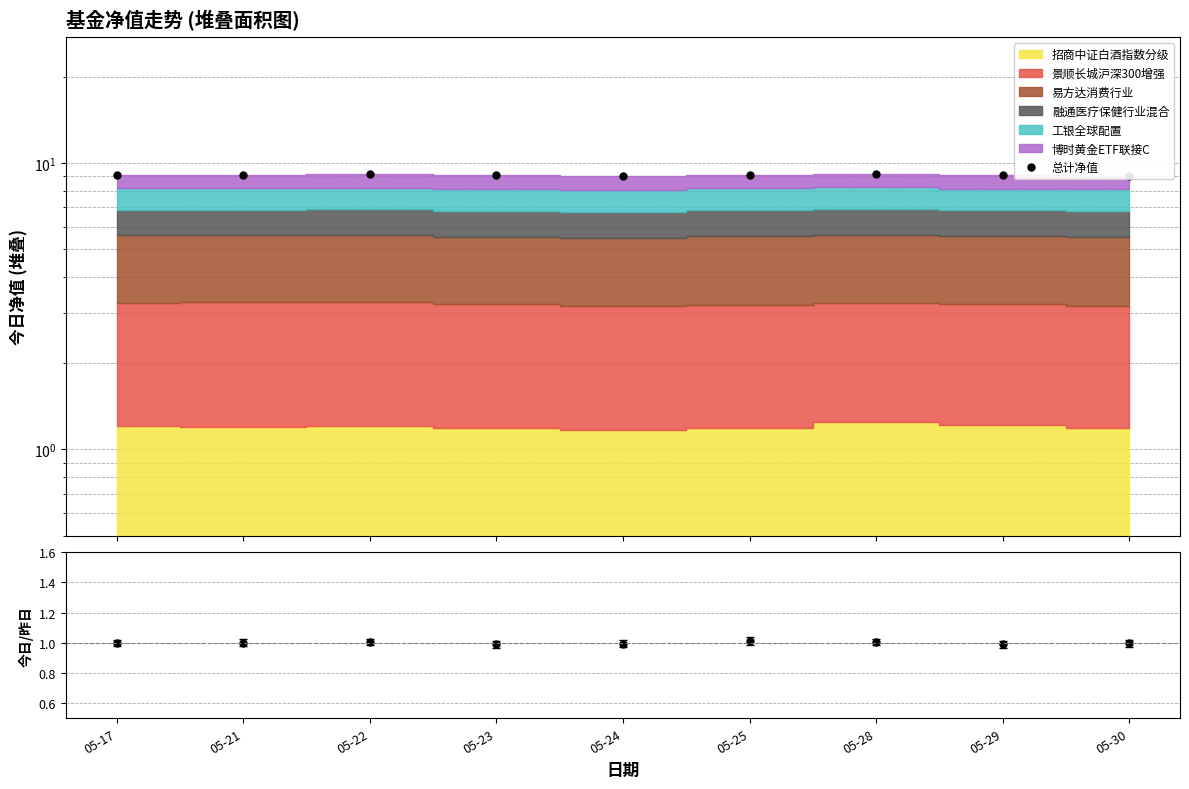

The value of 今日/昨日 at 05-24 is 1.0. True or false?

True